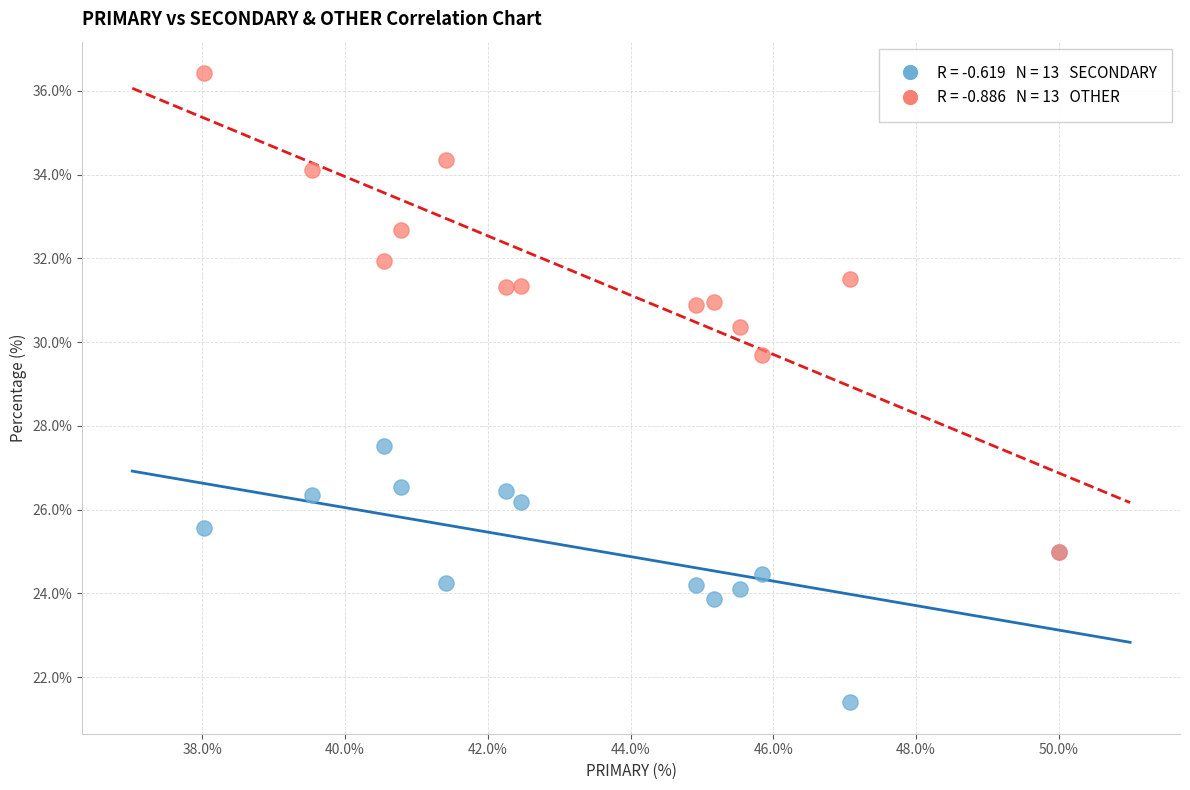

Across all series, what Y value is closest to 28?

27.5